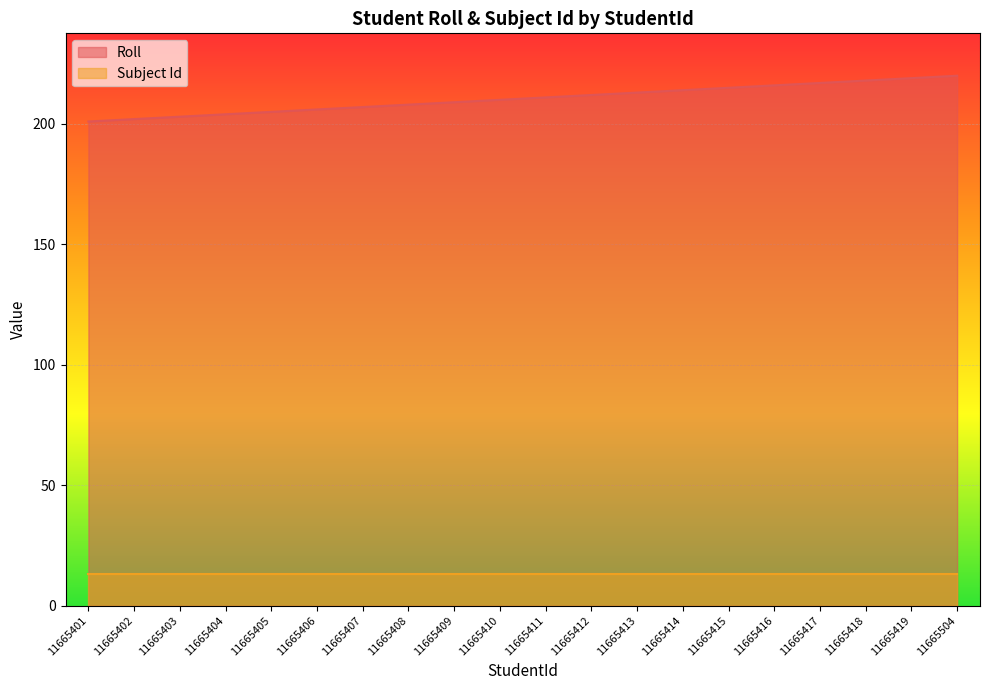

What is the difference between the values at 11665418 and 11665405?

13